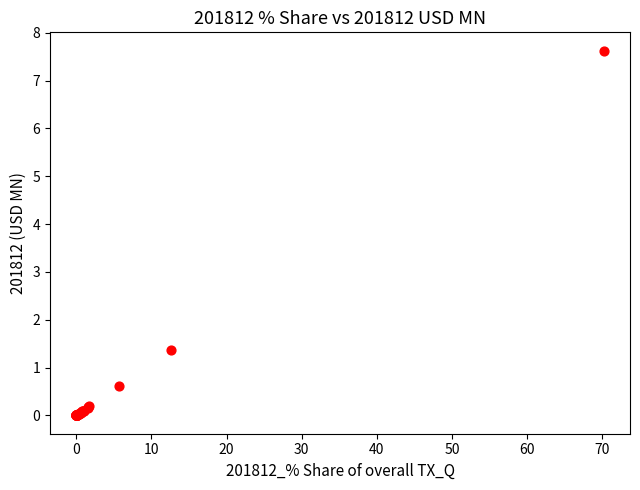

What Y value in the scatter plot is closest to 3?

1.4